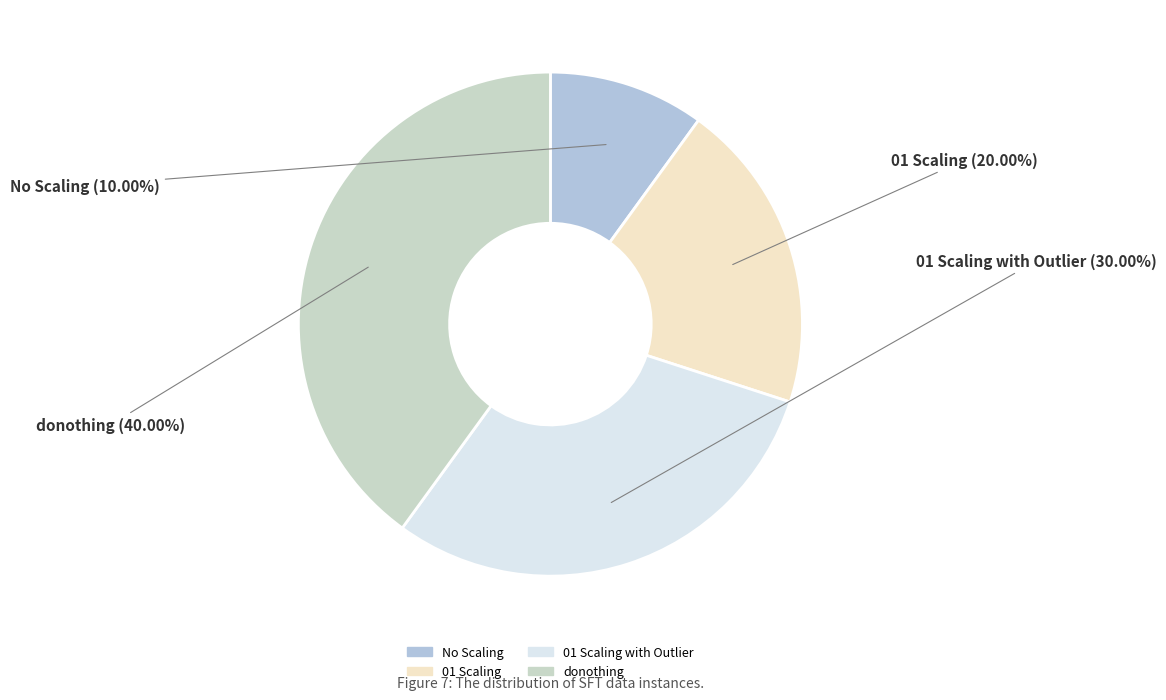

Which category has the biggest portion of the pie?

donothing